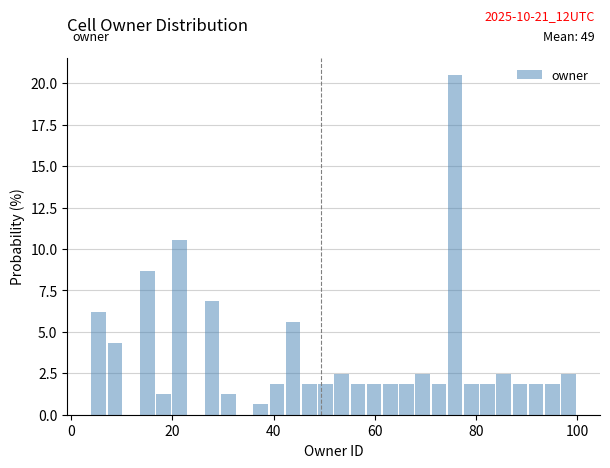

Read against the x-axis, roughly where is the centre of the tallest bar?

76